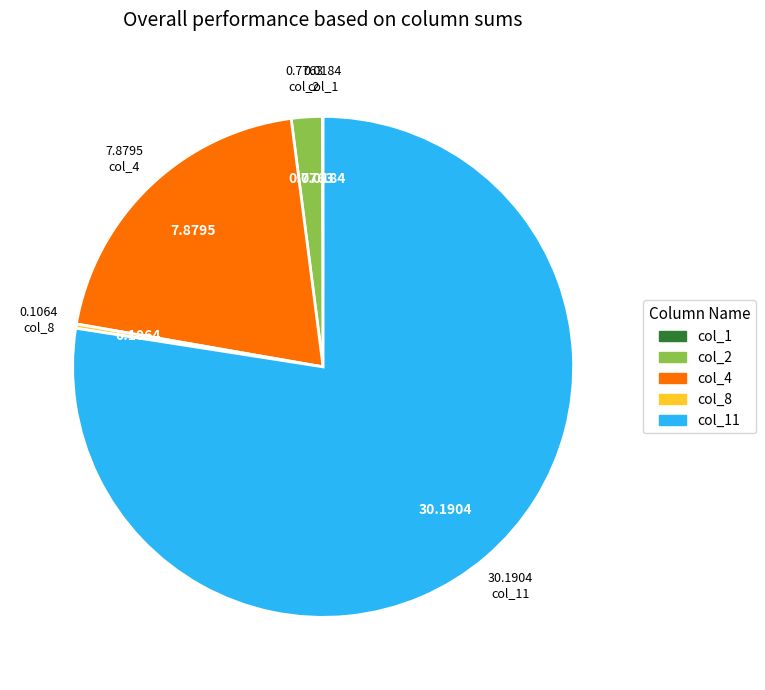

Is the sum of col_4 and col_2 greater than half?

No